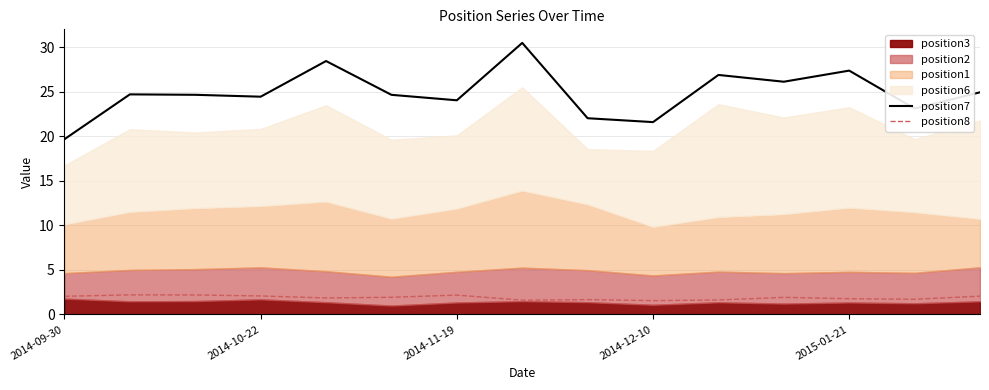

The position8 series shows 3.3 at 14. True or false?

False